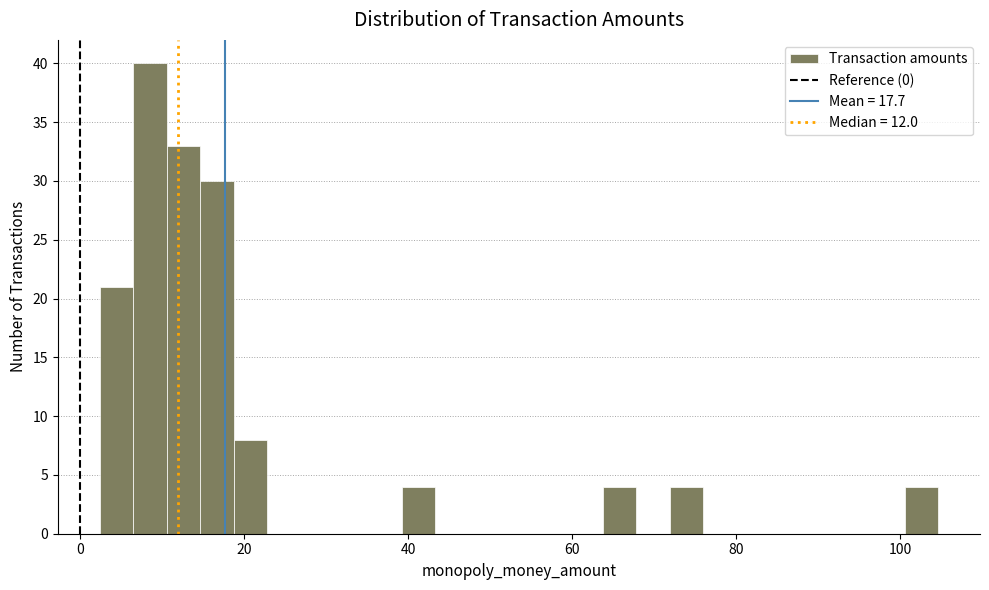

Around what value on the x-axis is the tallest bar? Give the approximate position of its centre, as read against the axis.

8